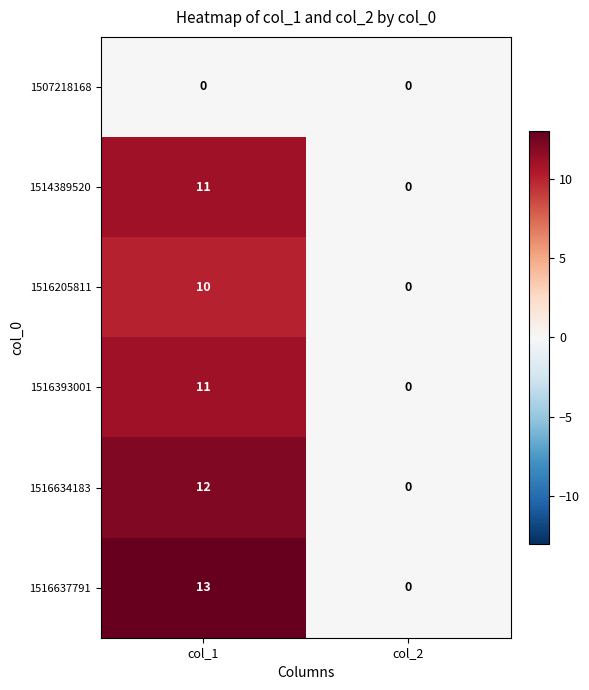

The 1516205811 series shows 10 at col_1. True or false?

True